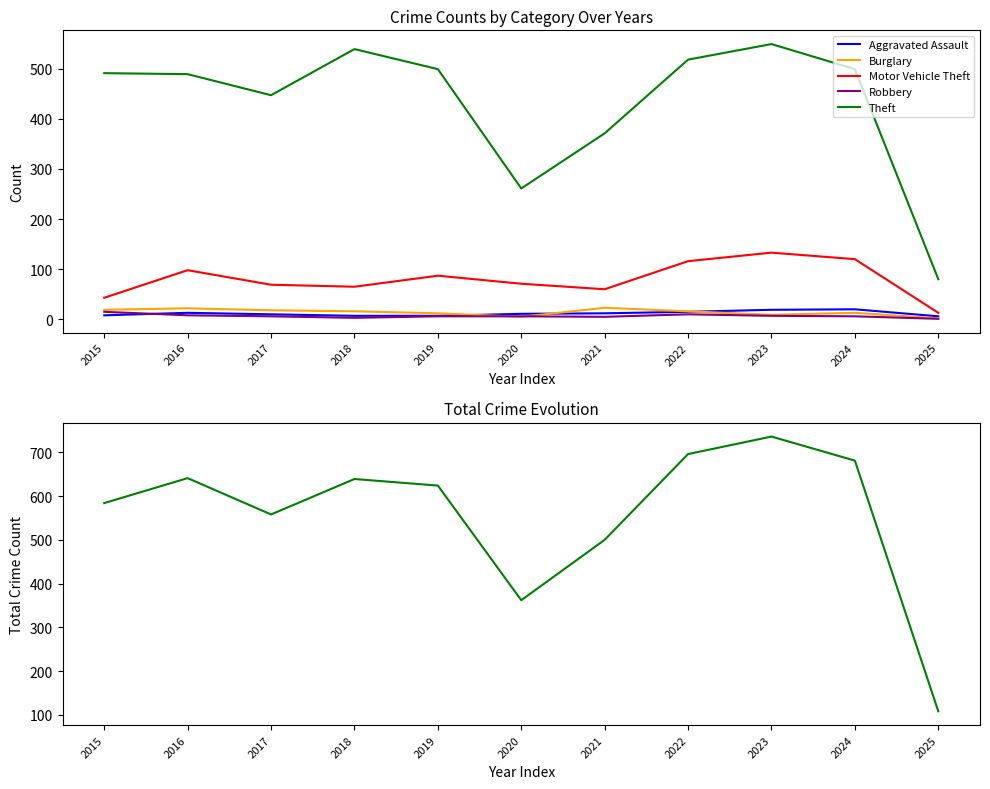

What is the difference between the maximum and minimum values in the Motor Vehicle Theft series?

120